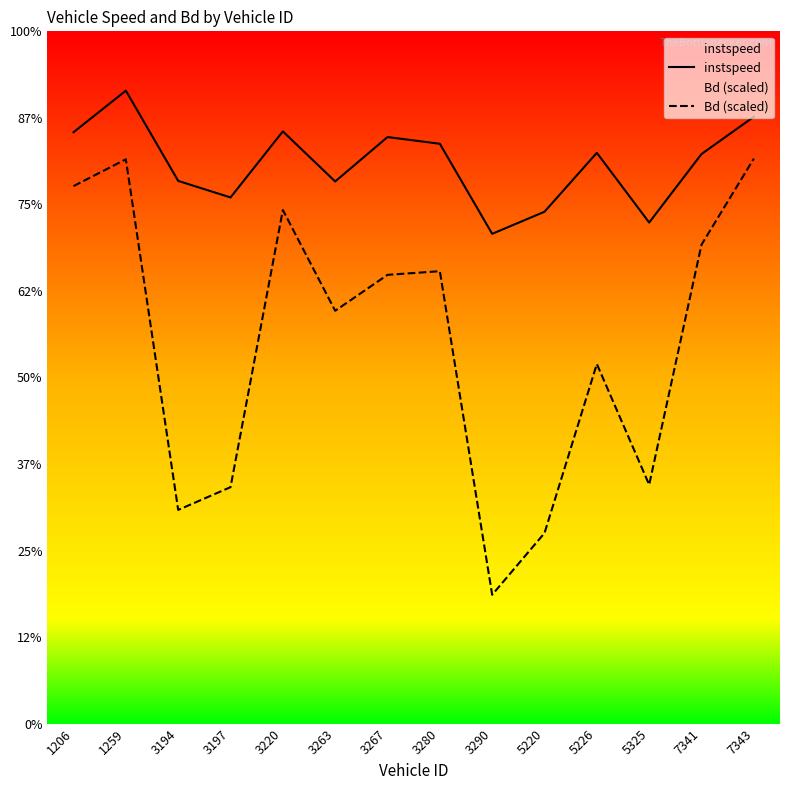

At which category does the chart reach its minimum across all series?

3290